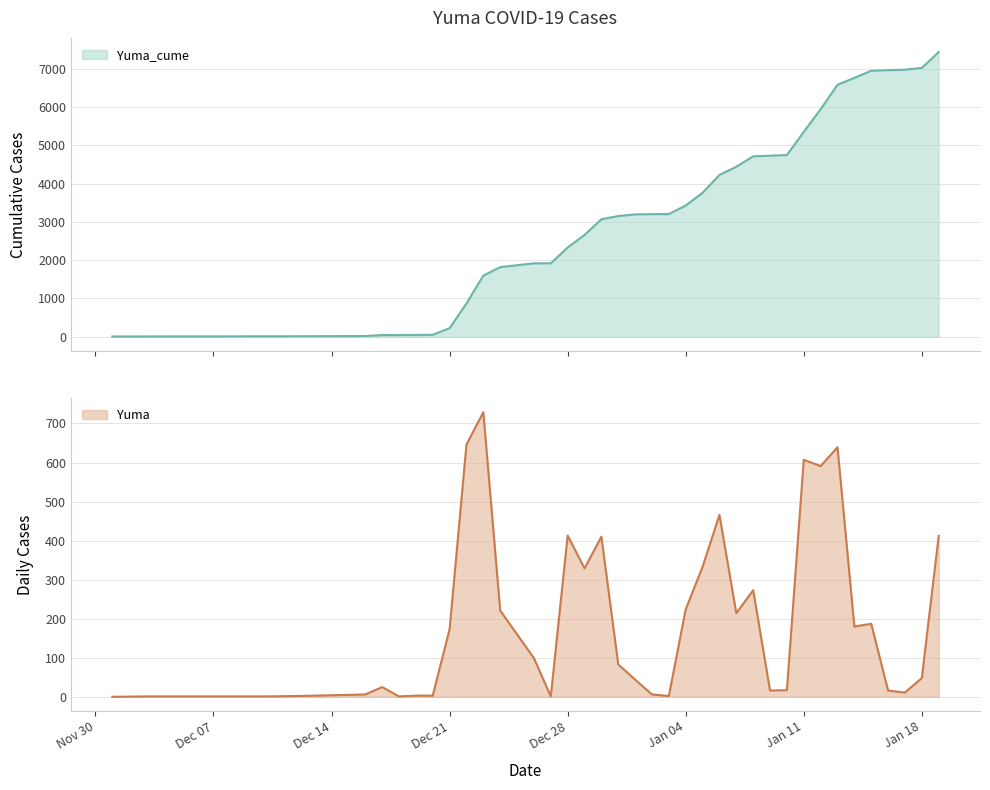

How many distinct data groups are displayed?

2